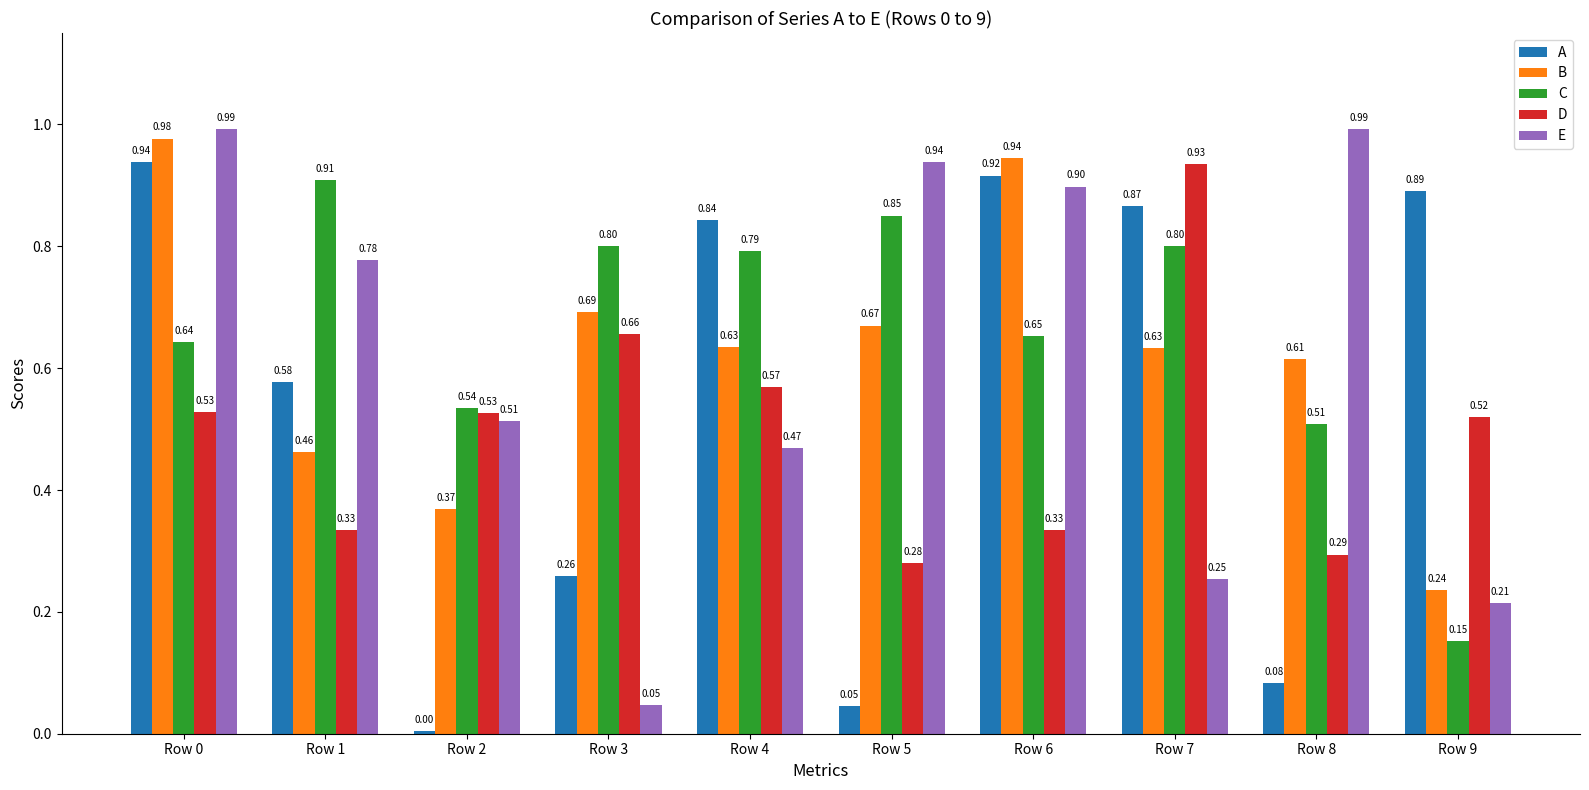

Between Row 5 and Row 9, which series saw the biggest shift?

A